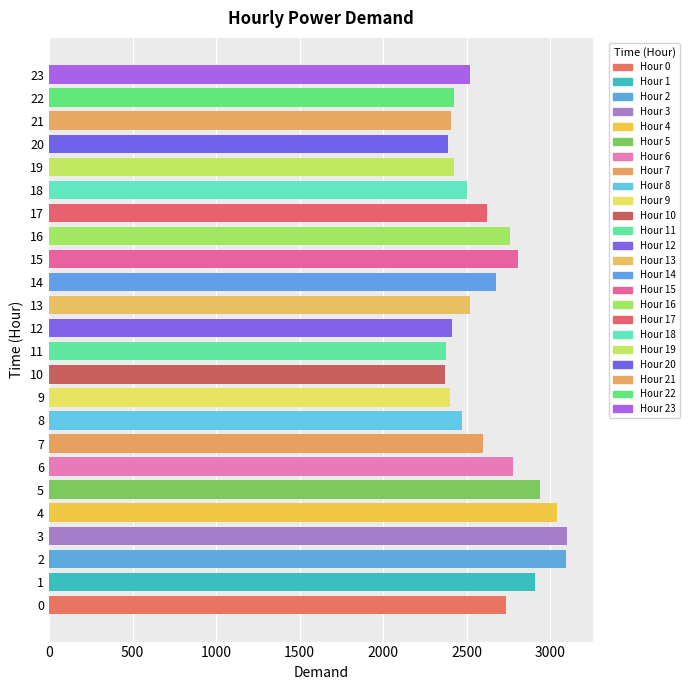

Count the number of categories in the chart.

24